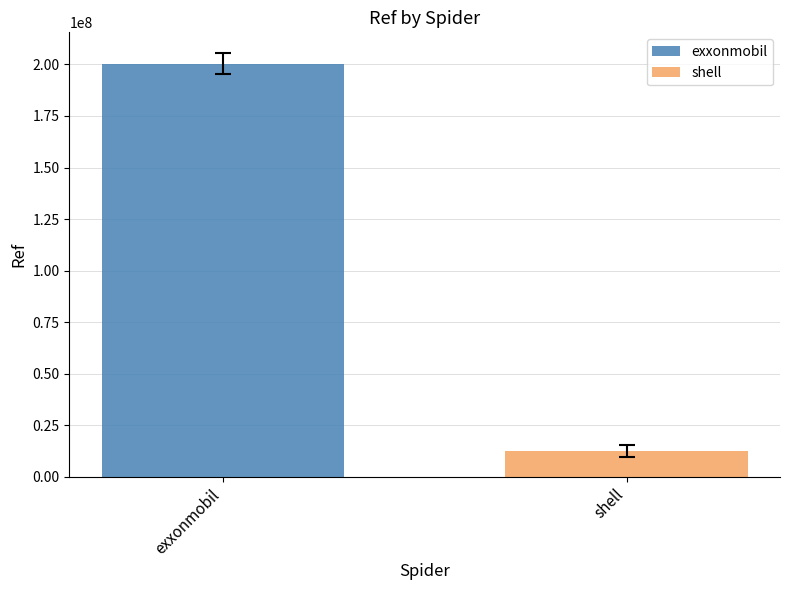

What is the maximum value shown in the chart?

200329876